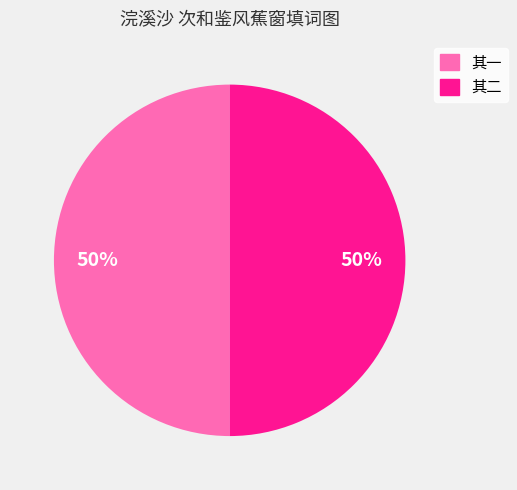

Approximately how many times larger is the value at 其二 compared to 其一?

1.0